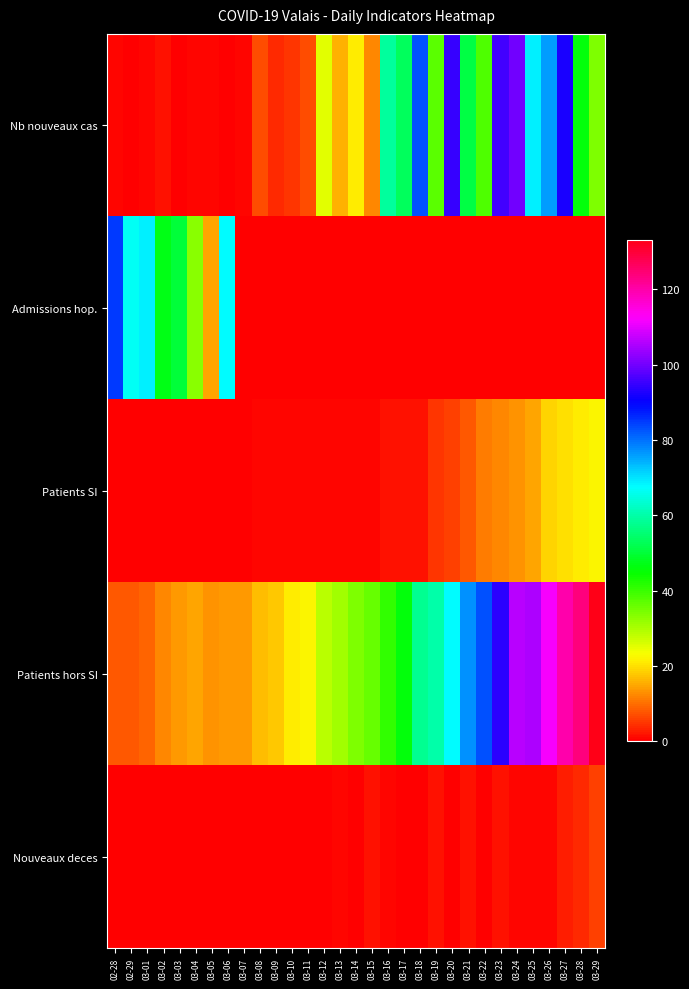

Reading left to right, list all the values displayed in this chart.

Nb nouveaux cas: 02-28=1	02-29=0	03-01=1	03-02=2	03-03=0	03-04=1	03-05=1	03-06=0	03-07=1	03-08=7	03-09=4	03-10=5	03-11=7	03-12=25	03-13=16	03-14=21	03-15=12	03-16=59	03-17=53	03-18=83	03-19=37	03-20=95	03-21=51	03-22=38	03-23=96	03-24=100	03-25=69	03-26=76	03-27=92	03-28=46	03-29=34
Admissions hop.: 02-28=85	02-29=67	03-01=69	03-02=47	03-03=50	03-04=33	03-05=15	03-06=68	03-07=0	03-08=0	03-09=0	03-10=0	03-11=0	03-12=0	03-13=0	03-14=0	03-15=0	03-16=0	03-17=0	03-18=0	03-19=0	03-20=0	03-21=0	03-22=0	03-23=0	03-24=0	03-25=0	03-26=0	03-27=0	03-28=0	03-29=0
Patients SI: 02-28=0	02-29=0	03-01=0	03-02=0	03-03=0	03-04=0	03-05=0	03-06=0	03-07=0	03-08=1	03-09=1	03-10=1	03-11=1	03-12=1	03-13=1	03-14=1	03-15=1	03-16=2	03-17=2	03-18=2	03-19=5	03-20=6	03-21=8	03-22=11	03-23=12	03-24=13	03-25=15	03-26=19	03-27=20	03-28=21	03-29=22
Patients hors SI: 02-28=8	02-29=8	03-01=9	03-02=12	03-03=14	03-04=15	03-05=13	03-06=14	03-07=14	03-08=17	03-09=18	03-10=21	03-11=22	03-12=29	03-13=31	03-14=34	03-15=36	03-16=41	03-17=46	03-18=58	03-19=60	03-20=68	03-21=77	03-22=83	03-23=94	03-24=106	03-25=105	03-26=112	03-27=120	03-28=124	03-29=133
Nouveaux deces: 02-28=0	02-29=0	03-01=0	03-02=0	03-03=0	03-04=0	03-05=0	03-06=0	03-07=0	03-08=0	03-09=0	03-10=0	03-11=0	03-12=0	03-13=1	03-14=0	03-15=2	03-16=1	03-17=0	03-18=0	03-19=2	03-20=0	03-21=2	03-22=0	03-23=2	03-24=1	03-25=1	03-26=1	03-27=3	03-28=4	03-29=6